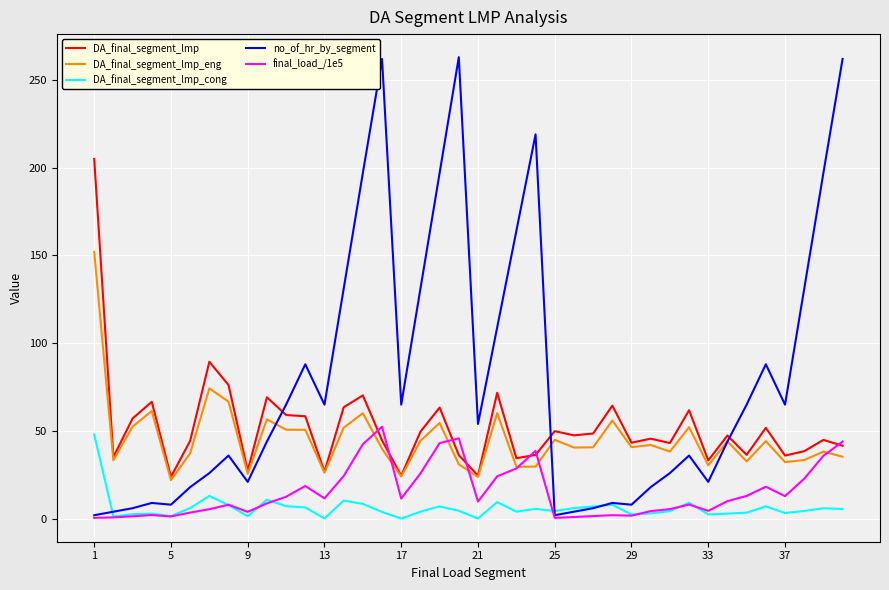

Which series has the largest total across all categories?

no_of_hr_by_segment